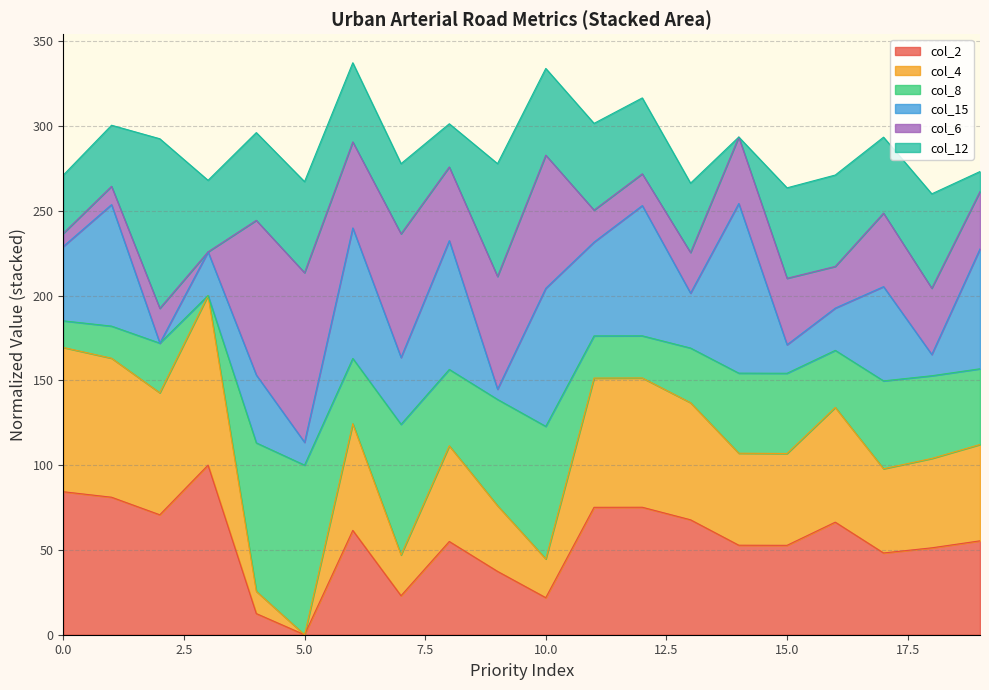

What is the highest value of the col_2 series?

100.0